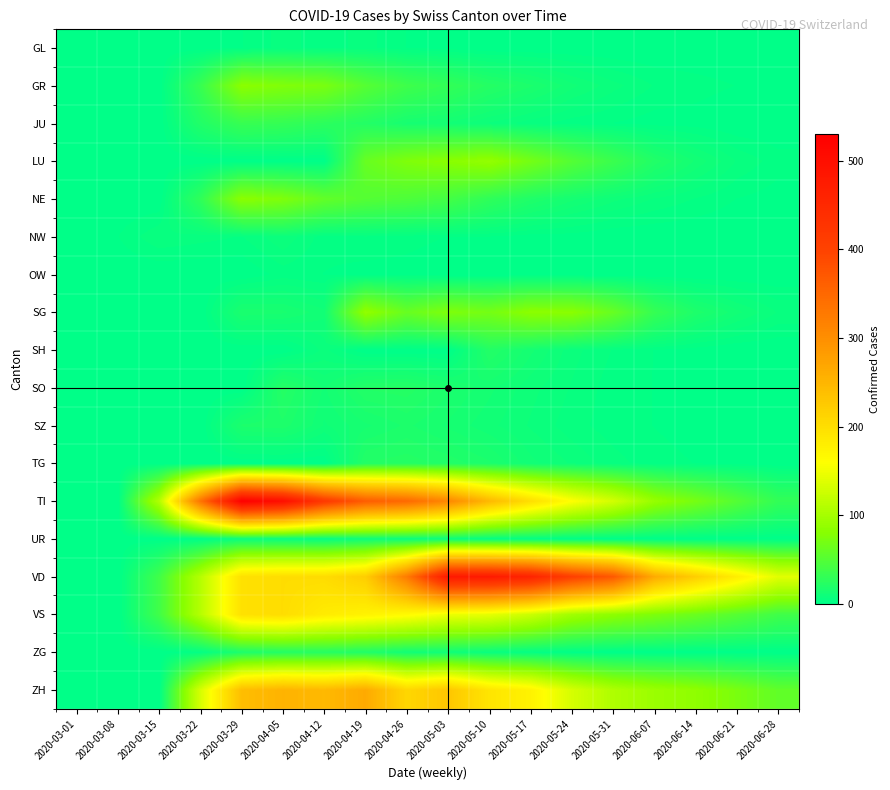

Reading left to right, transcribe all the data shown in this chart.

GL: 2020-03-01=0	2020-03-08=0	2020-03-15=0	2020-03-22=0	2020-03-29=2	2020-04-05=5	2020-04-12=3	2020-04-19=5	2020-04-26=2	2020-05-03=1	2020-05-10=0	2020-05-17=0	2020-05-24=0	2020-05-31=0	2020-06-07=0	2020-06-14=0	2020-06-21=0	2020-06-28=0
GR: 2020-03-01=0	2020-03-08=0	2020-03-15=0	2020-03-22=33	2020-03-29=82	2020-04-05=76	2020-04-12=72	2020-04-19=51	2020-04-26=37	2020-05-03=30	2020-05-10=22	2020-05-17=17	2020-05-24=11	2020-05-31=7	2020-06-07=4	2020-06-14=3	2020-06-21=2	2020-06-28=1
JU: 2020-03-01=0	2020-03-08=0	2020-03-15=0	2020-03-22=20	2020-03-29=33	2020-04-05=31	2020-04-12=26	2020-04-19=21	2020-04-26=14	2020-05-03=12	2020-05-10=8	2020-05-17=5	2020-05-24=3	2020-05-31=2	2020-06-07=1	2020-06-14=1	2020-06-21=0	2020-06-28=0
LU: 2020-03-01=0	2020-03-08=0	2020-03-15=0	2020-03-22=0	2020-03-29=0	2020-04-05=0	2020-04-12=0	2020-04-19=61	2020-04-26=75	2020-05-03=81	2020-05-10=88	2020-05-17=69	2020-05-24=50	2020-05-31=35	2020-06-07=20	2020-06-14=12	2020-06-21=6	2020-06-28=3
NE: 2020-03-01=0	2020-03-08=0	2020-03-15=0	2020-03-22=28	2020-03-29=82	2020-04-05=75	2020-04-12=58	2020-04-19=50	2020-04-26=46	2020-05-03=40	2020-05-10=28	2020-05-17=19	2020-05-24=13	2020-05-31=9	2020-06-07=6	2020-06-14=4	2020-06-21=2	2020-06-28=1
NW: 2020-03-01=0	2020-03-08=2	2020-03-15=6	2020-03-22=5	2020-03-29=4	2020-04-05=8	2020-04-12=3	2020-04-19=4	2020-04-26=3	2020-05-03=2	2020-05-10=2	2020-05-17=1	2020-05-24=1	2020-05-31=0	2020-06-07=0	2020-06-14=0	2020-06-21=0	2020-06-28=0
OW: 2020-03-01=0	2020-03-08=0	2020-03-15=0	2020-03-22=0	2020-03-29=0	2020-04-05=3	2020-04-12=2	2020-04-19=1	2020-04-26=1	2020-05-03=0	2020-05-10=0	2020-05-17=0	2020-05-24=0	2020-05-31=0	2020-06-07=0	2020-06-14=0	2020-06-21=0	2020-06-28=0
SG: 2020-03-01=0	2020-03-08=0	2020-03-15=0	2020-03-22=0	2020-03-29=16	2020-04-05=15	2020-04-12=11	2020-04-19=87	2020-04-26=61	2020-05-03=75	2020-05-10=69	2020-05-17=83	2020-05-24=82	2020-05-31=61	2020-06-07=32	2020-06-14=18	2020-06-21=11	2020-06-28=6
SH: 2020-03-01=0	2020-03-08=0	2020-03-15=0	2020-03-22=0	2020-03-29=0	2020-04-05=0	2020-04-12=7	2020-04-19=0	2020-04-26=0	2020-05-03=0	2020-05-10=21	2020-05-17=13	2020-05-24=7	2020-05-31=4	2020-06-07=2	2020-06-14=1	2020-06-21=0	2020-06-28=0
SO: 2020-03-01=0	2020-03-08=0	2020-03-15=0	2020-03-22=0	2020-03-29=0	2020-04-05=22	2020-04-12=12	2020-04-19=21	2020-04-26=22	2020-05-03=17	2020-05-10=13	2020-05-17=9	2020-05-24=6	2020-05-31=3	2020-06-07=2	2020-06-14=1	2020-06-21=0	2020-06-28=0
SZ: 2020-03-01=0	2020-03-08=0	2020-03-15=0	2020-03-22=0	2020-03-29=17	2020-04-05=18	2020-04-12=10	2020-04-19=14	2020-04-26=17	2020-05-03=14	2020-05-10=11	2020-05-17=8	2020-05-24=5	2020-05-31=3	2020-06-07=2	2020-06-14=1	2020-06-21=0	2020-06-28=0
TG: 2020-03-01=0	2020-03-08=0	2020-03-15=0	2020-03-22=0	2020-03-29=0	2020-04-05=0	2020-04-12=0	2020-04-19=21	2020-04-26=22	2020-05-03=20	2020-05-10=17	2020-05-17=11	2020-05-24=8	2020-05-31=5	2020-06-07=3	2020-06-14=2	2020-06-21=1	2020-06-28=0
TI: 2020-03-01=0	2020-03-08=0	2020-03-15=108	2020-03-22=335	2020-03-29=530	2020-04-05=502	2020-04-12=419	2020-04-19=365	2020-04-26=349	2020-05-03=310	2020-05-10=247	2020-05-17=200	2020-05-24=160	2020-05-31=130	2020-06-07=90	2020-06-14=70	2020-06-21=50	2020-06-28=30
UR: 2020-03-01=0	2020-03-08=0	2020-03-15=0	2020-03-22=1	2020-03-29=7	2020-04-05=6	2020-04-12=4	2020-04-19=9	2020-04-26=7	2020-05-03=7	2020-05-10=4	2020-05-17=3	2020-05-24=1	2020-05-31=0	2020-06-07=0	2020-06-14=0	2020-06-21=0	2020-06-28=0
VD: 2020-03-01=0	2020-03-08=0	2020-03-15=38	2020-03-22=110	2020-03-29=196	2020-04-05=201	2020-04-12=202	2020-04-19=220	2020-04-26=325	2020-05-03=480	2020-05-10=478	2020-05-17=460	2020-05-24=406	2020-05-31=370	2020-06-07=264	2020-06-14=220	2020-06-21=180	2020-06-28=140
VS: 2020-03-01=0	2020-03-08=0	2020-03-15=38	2020-03-22=110	2020-03-29=196	2020-04-05=201	2020-04-12=183	2020-04-19=174	2020-04-26=165	2020-05-03=148	2020-05-10=143	2020-05-17=125	2020-05-24=97	2020-05-31=84	2020-06-07=74	2020-06-14=63	2020-06-21=51	2020-06-28=38
ZG: 2020-03-01=0	2020-03-08=0	2020-03-15=0	2020-03-22=3	2020-03-29=17	2020-04-05=21	2020-04-12=22	2020-04-19=19	2020-04-26=11	2020-05-03=10	2020-05-10=6	2020-05-17=3	2020-05-24=1	2020-05-31=0	2020-06-07=0	2020-06-14=0	2020-06-21=0	2020-06-28=0
ZH: 2020-03-01=0	2020-03-08=0	2020-03-15=0	2020-03-22=132	2020-03-29=240	2020-04-05=253	2020-04-12=246	2020-04-19=264	2020-04-26=209	2020-05-03=229	2020-05-10=191	2020-05-17=174	2020-05-24=132	2020-05-31=106	2020-06-07=93	2020-06-14=85	2020-06-21=72	2020-06-28=57